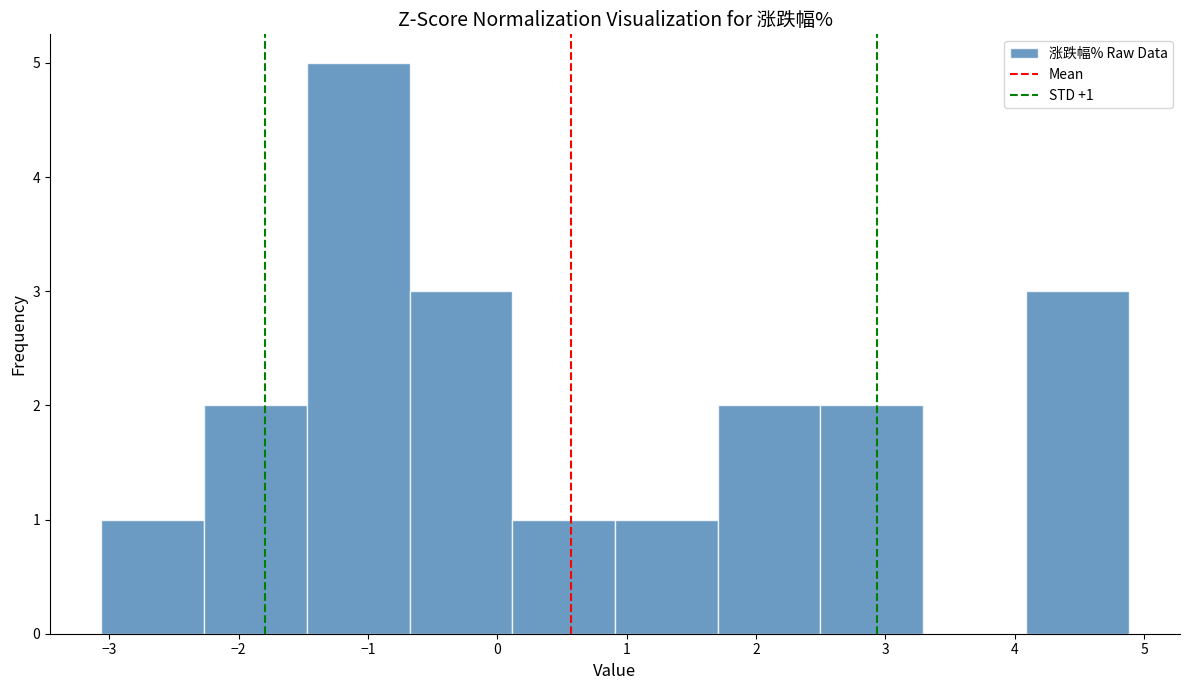

Which range on the x-axis has the tallest bar?

-1.5 to -0.7